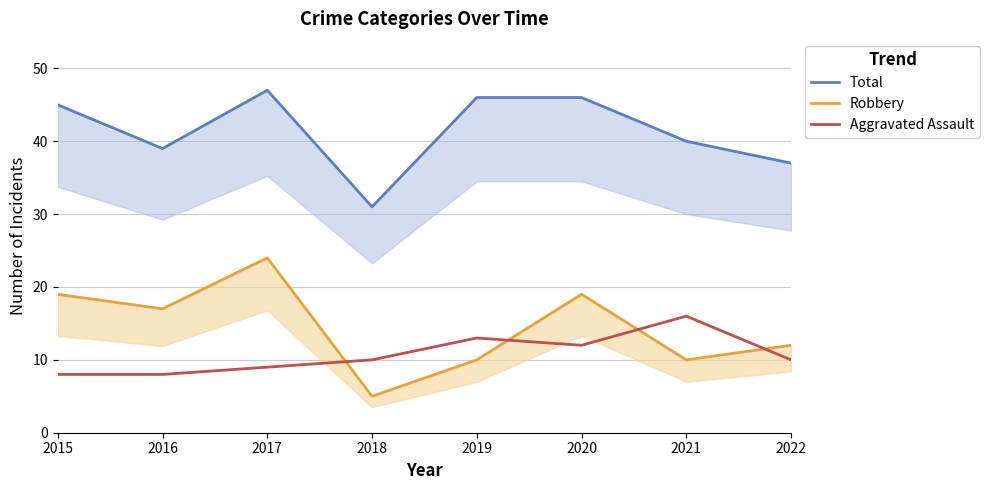

Reading left to right, extract all data points from this chart.

Total: 2015=45	2016=39	2017=47	2018=31	2019=46	2020=46	2021=40	2022=37
Robbery: 2015=19	2016=17	2017=24	2018=5	2019=10	2020=19	2021=10	2022=12
Aggravated Assault: 2015=8	2016=8	2017=9	2018=10	2019=13	2020=12	2021=16	2022=10